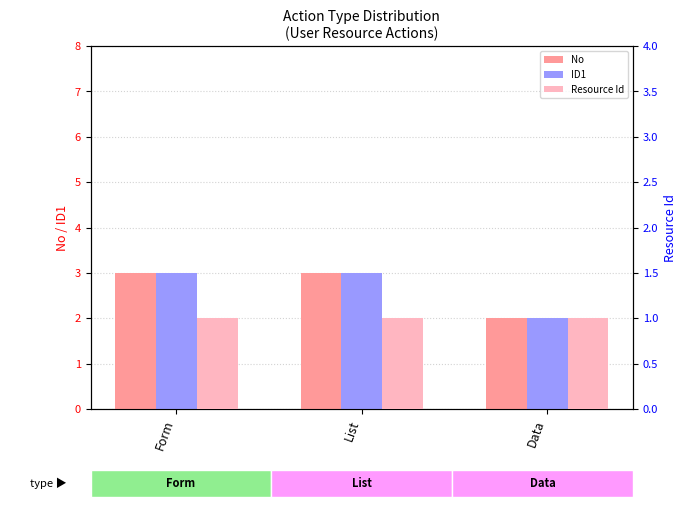

Are the bars horizontal?

No